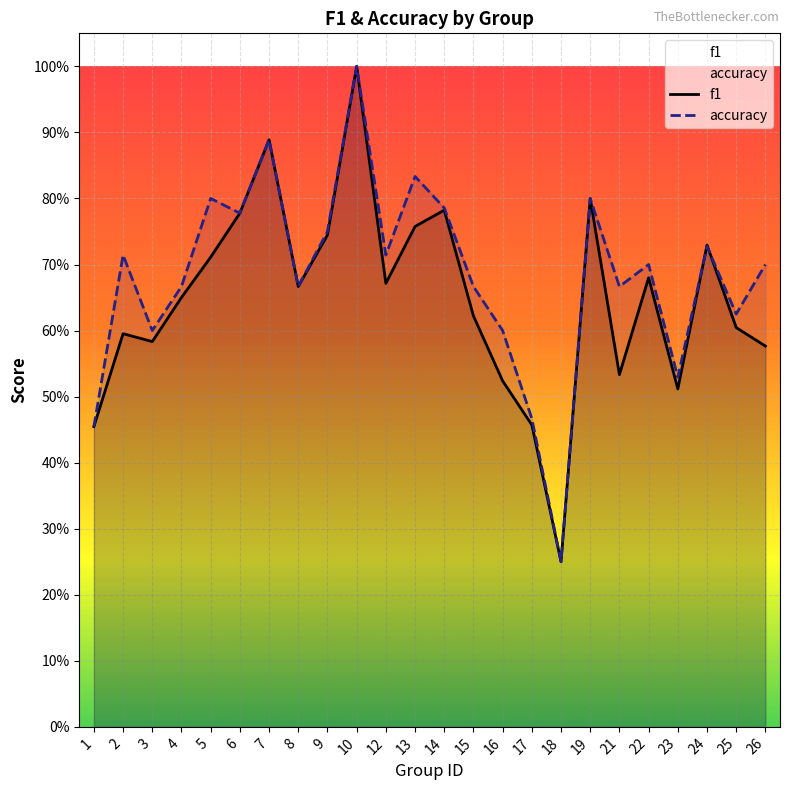

Where do accuracy and f1 first cross each other?

23 and 24